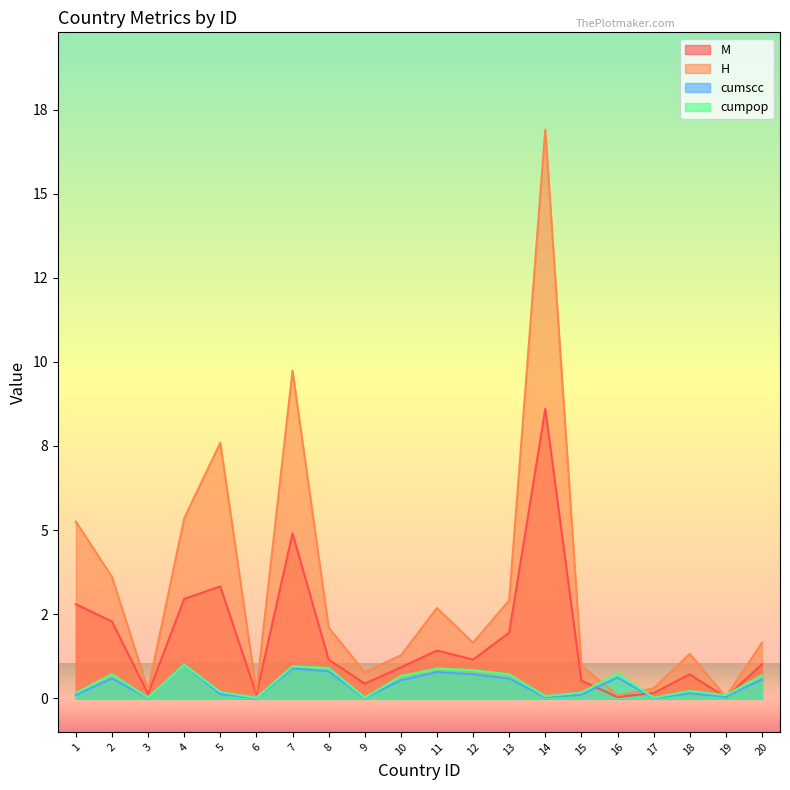

Reading left to right, transcribe all the data shown in this chart.

M: 1=2.8	2=2.3	3=0.1	4=3.0	5=3.3	6=0.1	7=4.9	8=1.2	9=0.4	10=0.9	11=1.4	12=1.2	13=1.9	14=8.6	15=0.5	16=0.0	17=0.2	18=0.7	19=0.0	20=1.0
H: 1=5.3	2=3.6	3=0.2	4=5.3	5=7.6	6=0.2	7=9.7	8=2.1	9=0.8	10=1.3	11=2.7	12=1.7	13=2.9	14=16.9	15=1.0	16=0.1	17=0.3	18=1.3	19=0.0	20=1.6
cumscc: 1=0.1	2=0.6	3=0.0	4=1.0	5=0.1	6=0.0	7=0.9	8=0.8	9=0.0	10=0.5	11=0.8	12=0.7	13=0.6	14=0.0	15=0.1	16=0.6	17=0.0	18=0.1	19=0.0	20=0.6
cumpop: 1=0.2	2=0.7	3=0.0	4=1.0	5=0.2	6=0.0	7=1.0	8=0.9	9=0.0	10=0.7	11=0.9	12=0.8	13=0.7	14=0.1	15=0.2	16=0.7	17=0.0	18=0.2	19=0.1	20=0.7